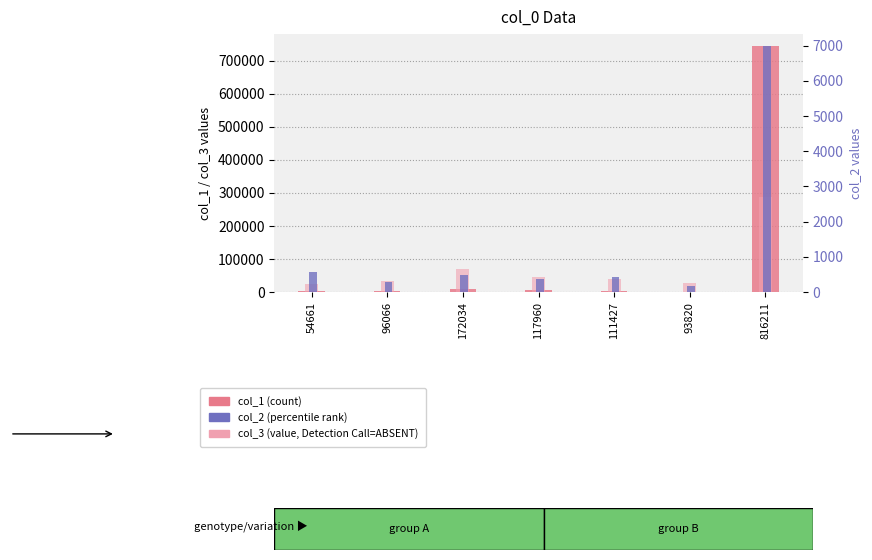

How many categories are shown in the chart?

7